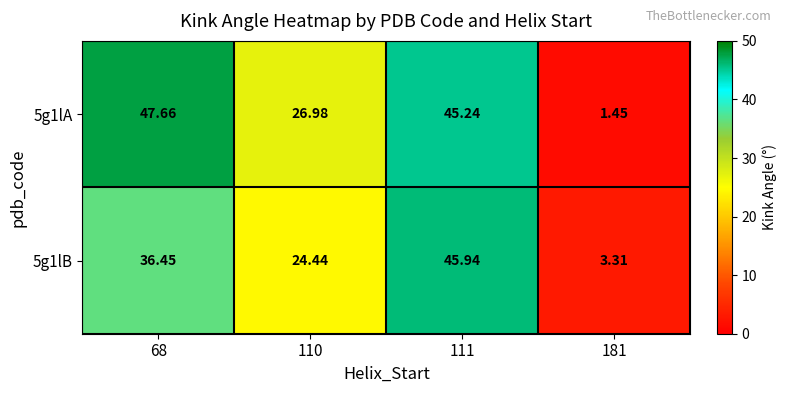

Is the value of 5g1lA at 111 greater than the value of 5g1lB at 181?

Yes